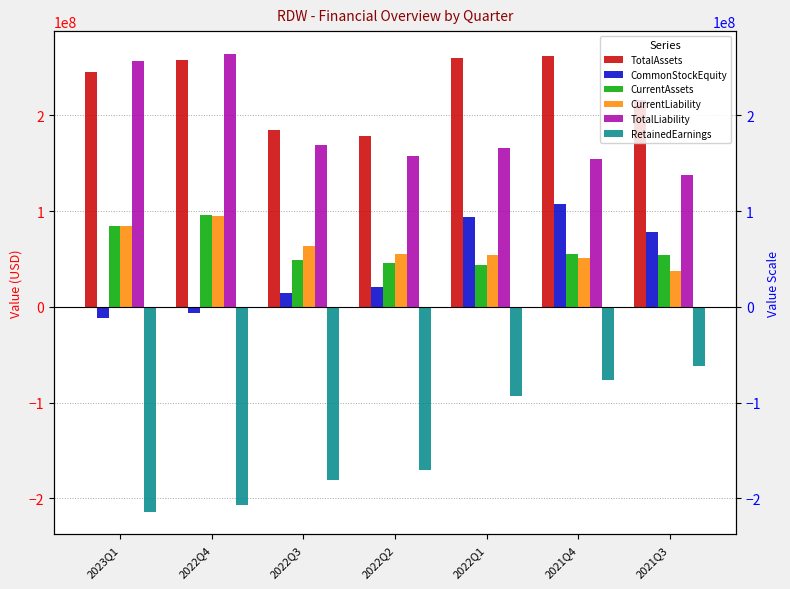

Which series has the largest total across all categories?

TotalAssets